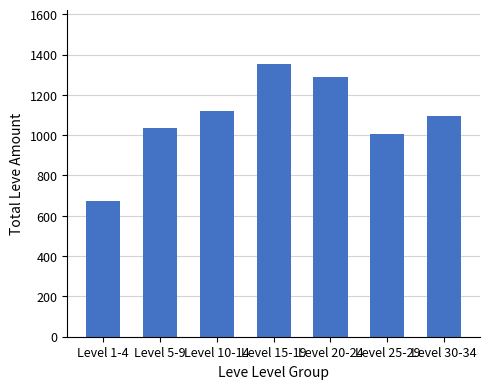

Reading right to left, list all the values displayed in this chart.

Level 30-34=1094	Level 25-29=1007	Level 20-24=1289	Level 15-19=1352	Level 10-14=1121	Level 5-9=1034	Level 1-4=674